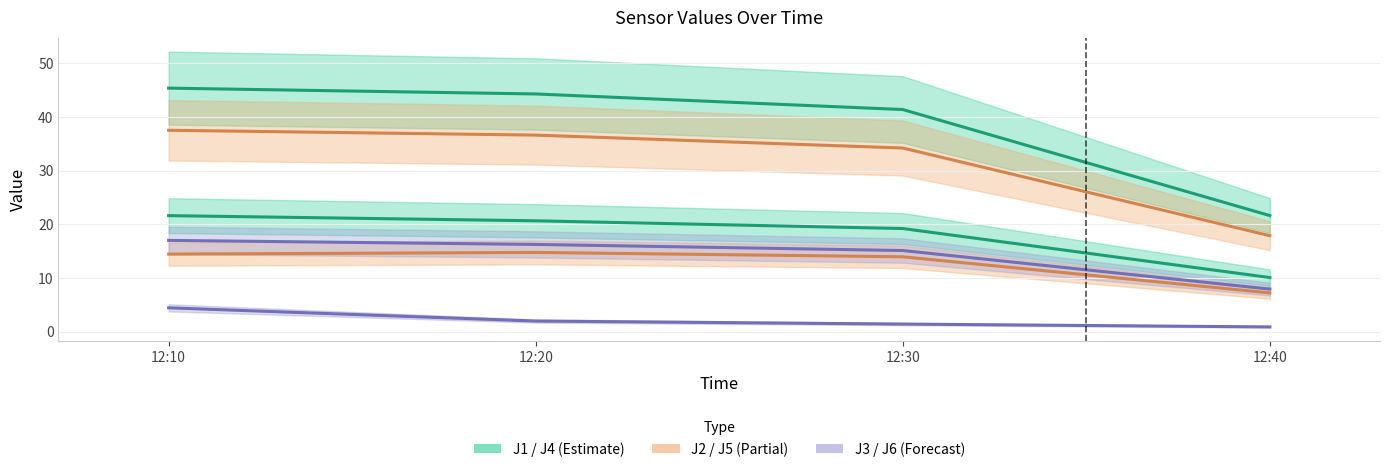

At 12:30, list the series in order from smallest to largest.

J3, J2, J6, J1, J5, J4